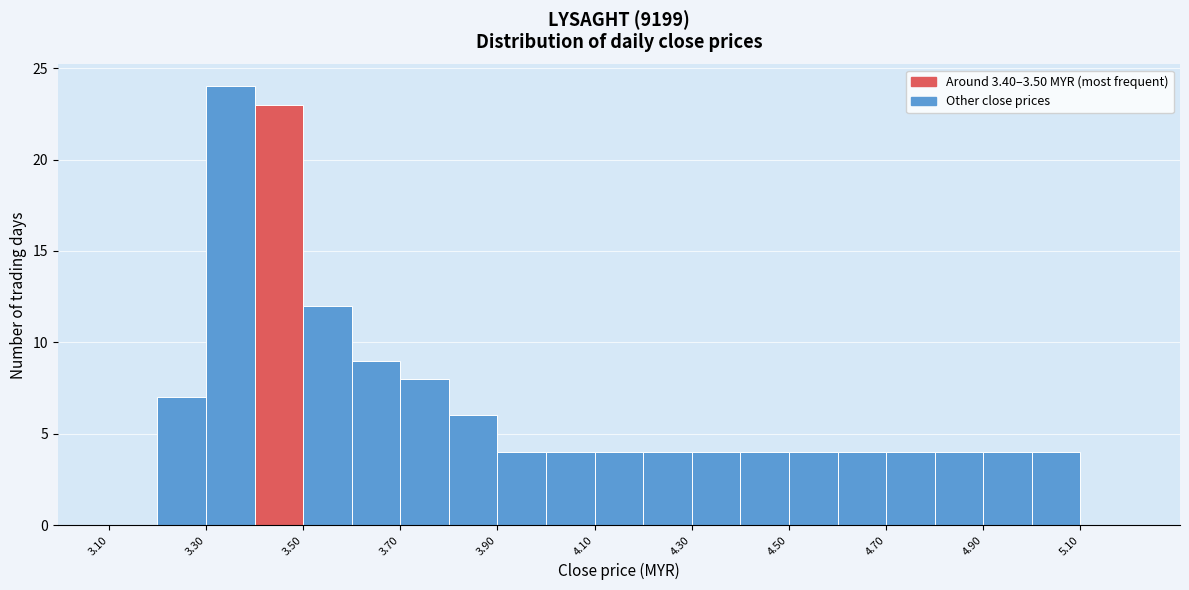

Reading left to right, transcribe this chart: for each bar, give the range it covers on the x-axis and its height. The values are not printed on the chart, so give them approximately, as read against the axis.

3.1 to 3.2: 0
3.2 to 3.3: 7
3.3 to 3.4: 24
3.4 to 3.5: 23
3.5 to 3.6: 12
3.6 to 3.7: 9
3.7 to 3.8: 8
3.8 to 3.9: 6
3.9 to 4.0: 4
4.0 to 4.1: 4
4.1 to 4.2: 4
4.2 to 4.3: 4
4.3 to 4.4: 4
4.4 to 4.5: 4
4.5 to 4.6: 4
4.6 to 4.7: 4
4.7 to 4.8: 4
4.8 to 4.9: 4
4.9 to 5.0: 4
5.0 to 5.1: 4
5.1 to 5.2: 0